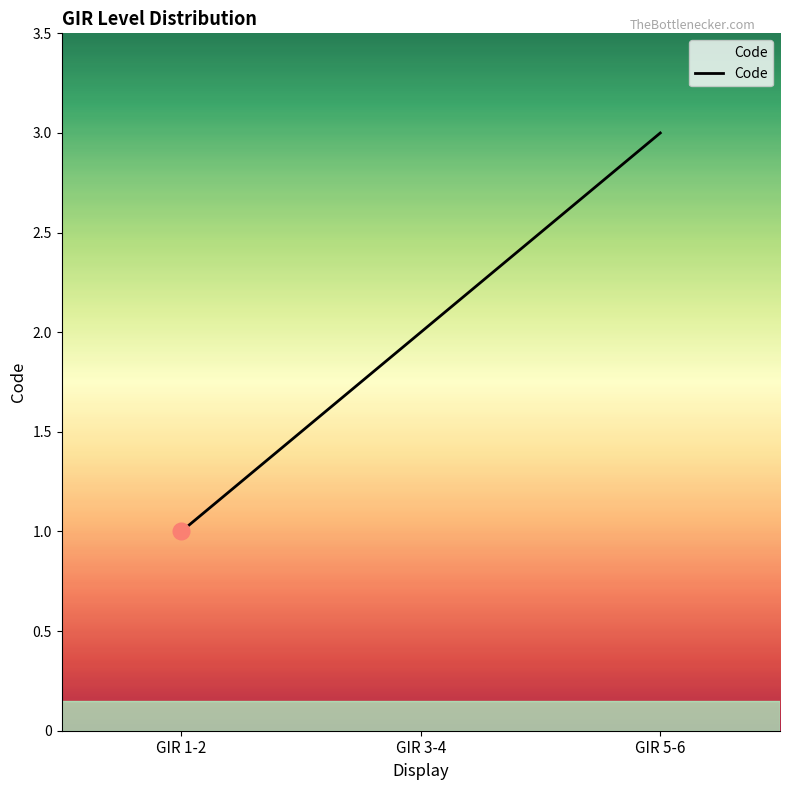

What is the ratio of the value at GIR 3-4 to the value at GIR 5-6?

0.7